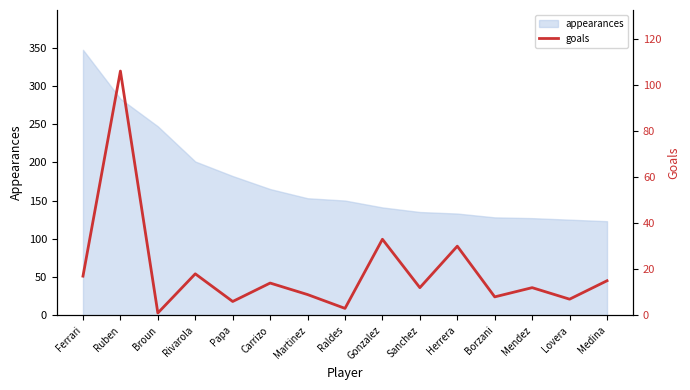

What is the maximum value shown in the chart?

106